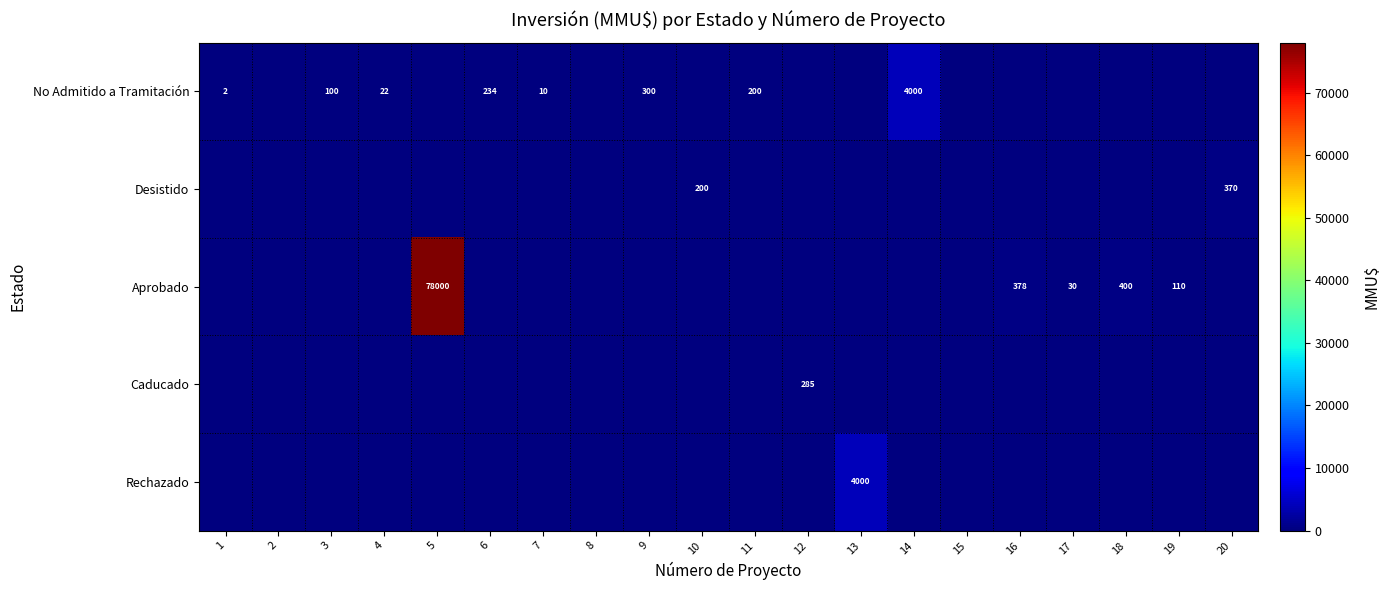

Which has a higher value, 8 or 3?

3